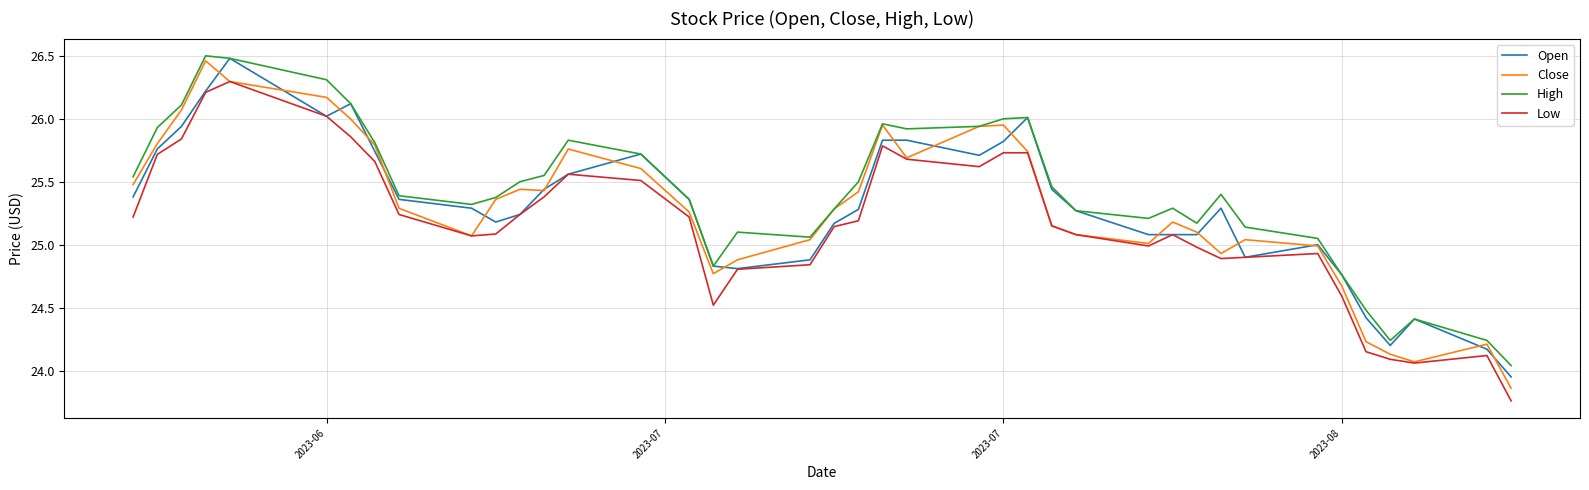

True or false: High and Close intersect in this chart.

False